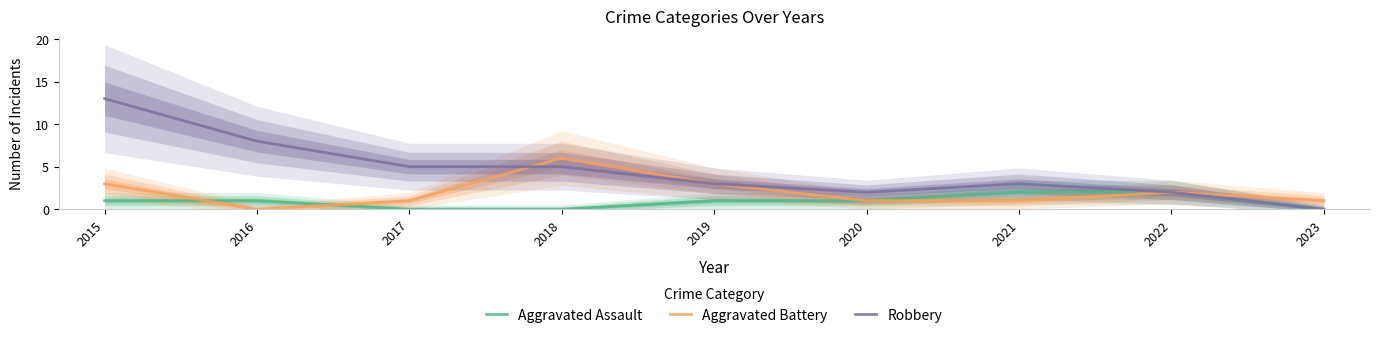

True or false: Aggravated Battery has a value of 1 at 2020.

True